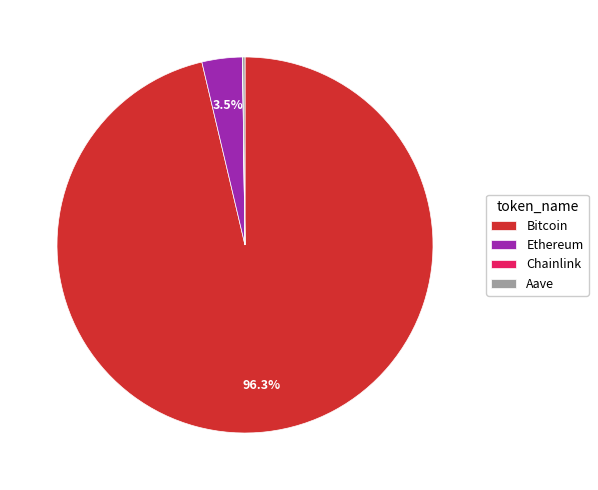

To the nearest percent, what is the average slice percentage?

25%